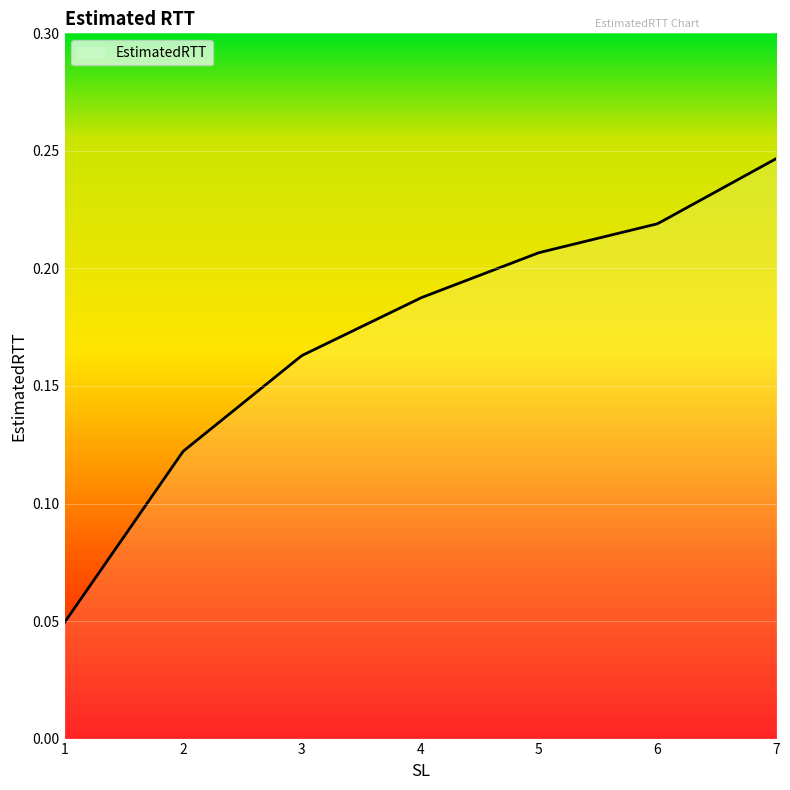

How many lines are shown in the chart?

1